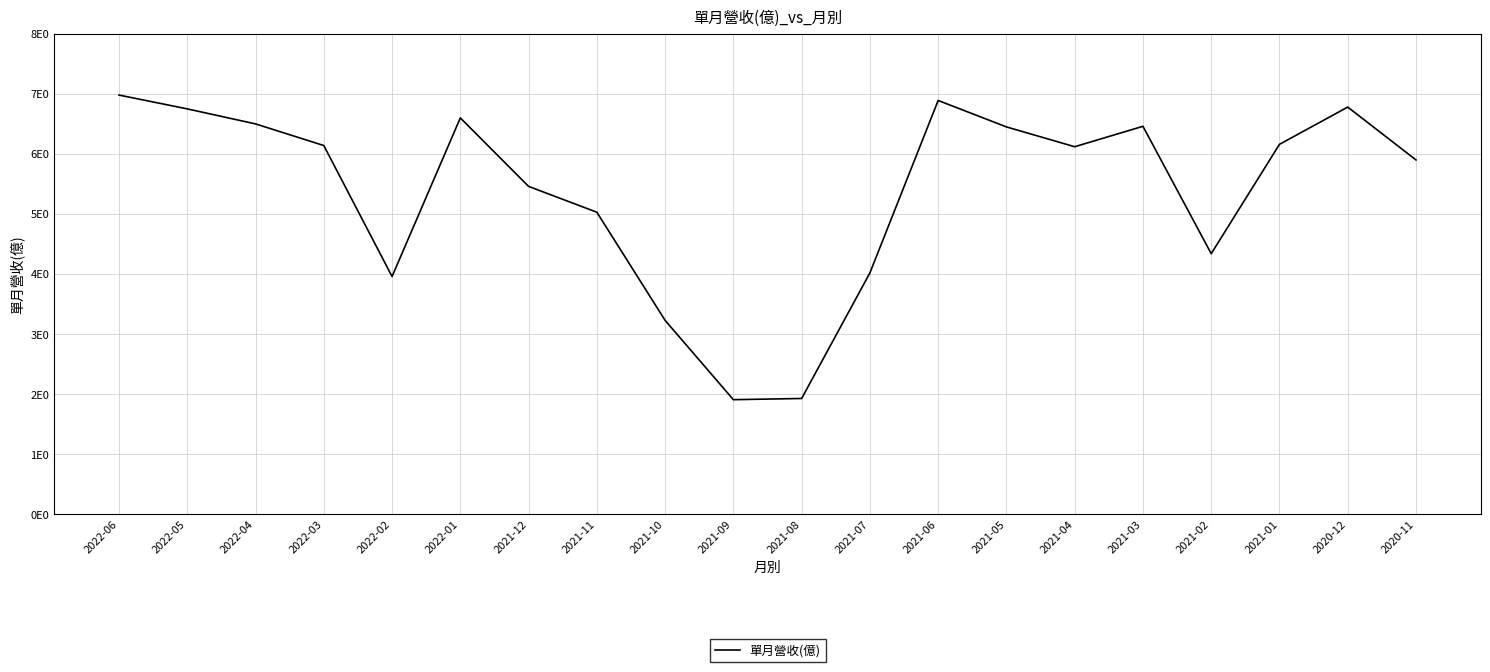

Where is the first local minimum?

2022-02